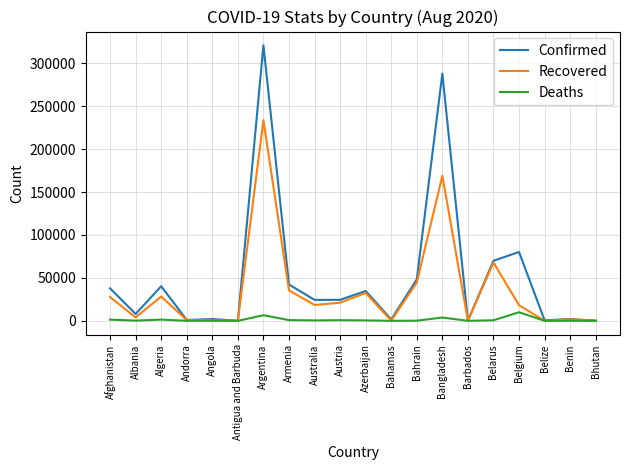

Between Angola and Belgium, which series saw the biggest shift?

Confirmed